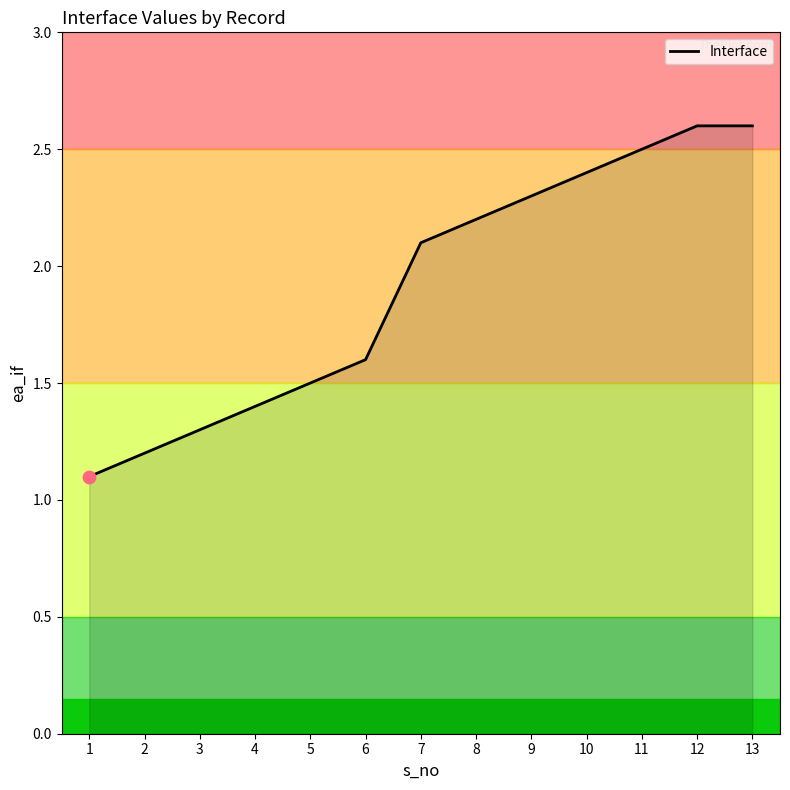

What is the change in value from 2 to 8?

+1.0